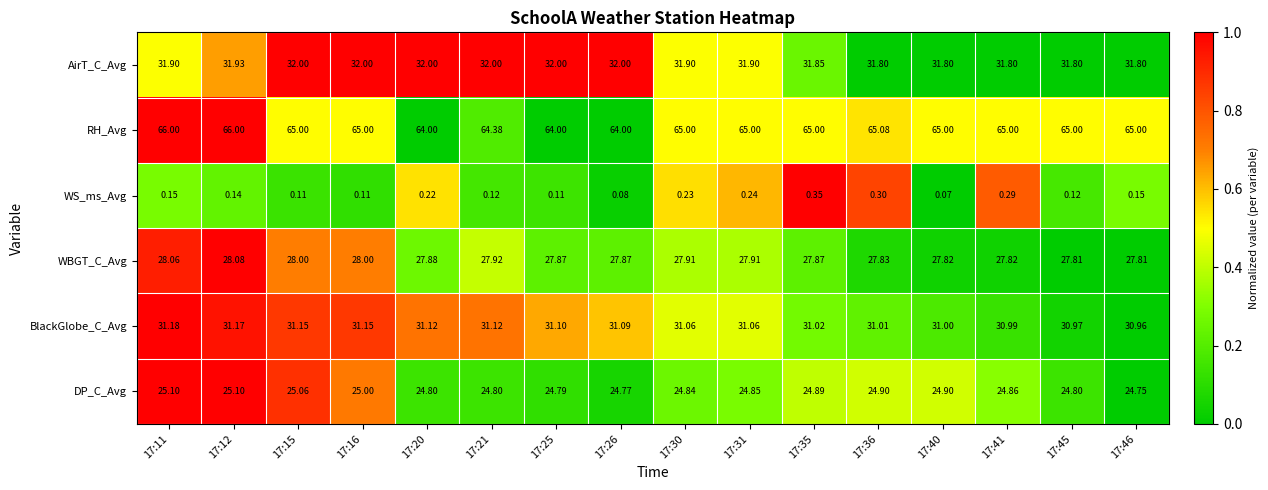

Which series changed the most between 17:41 and 17:46?

WS_ms_Avg